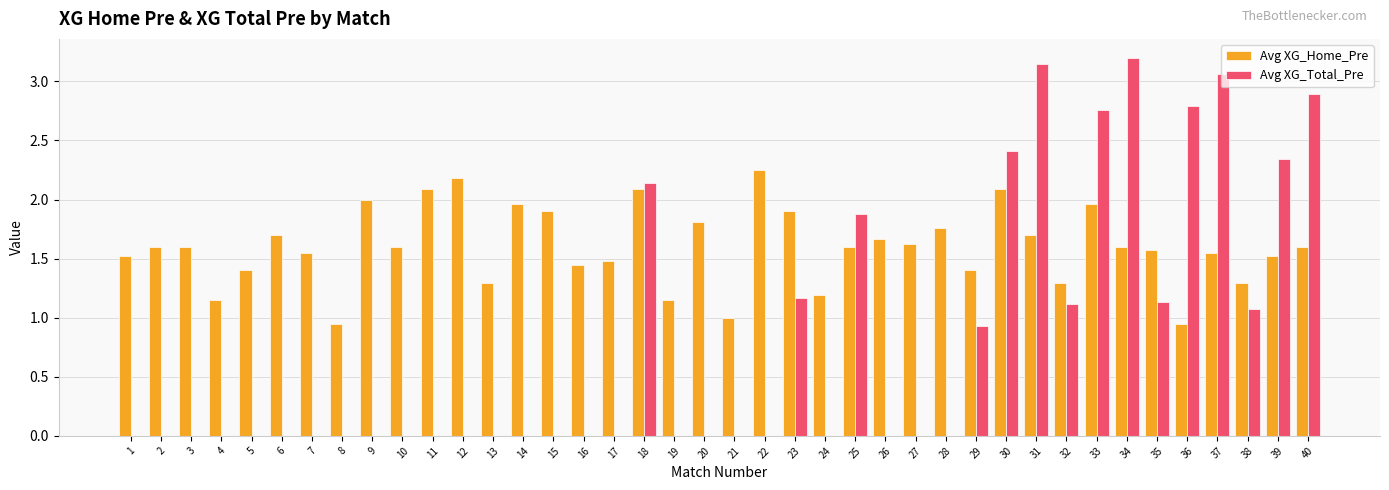

What are all the series names shown in the legend?

Avg XG_Home_Pre, Avg XG_Total_Pre